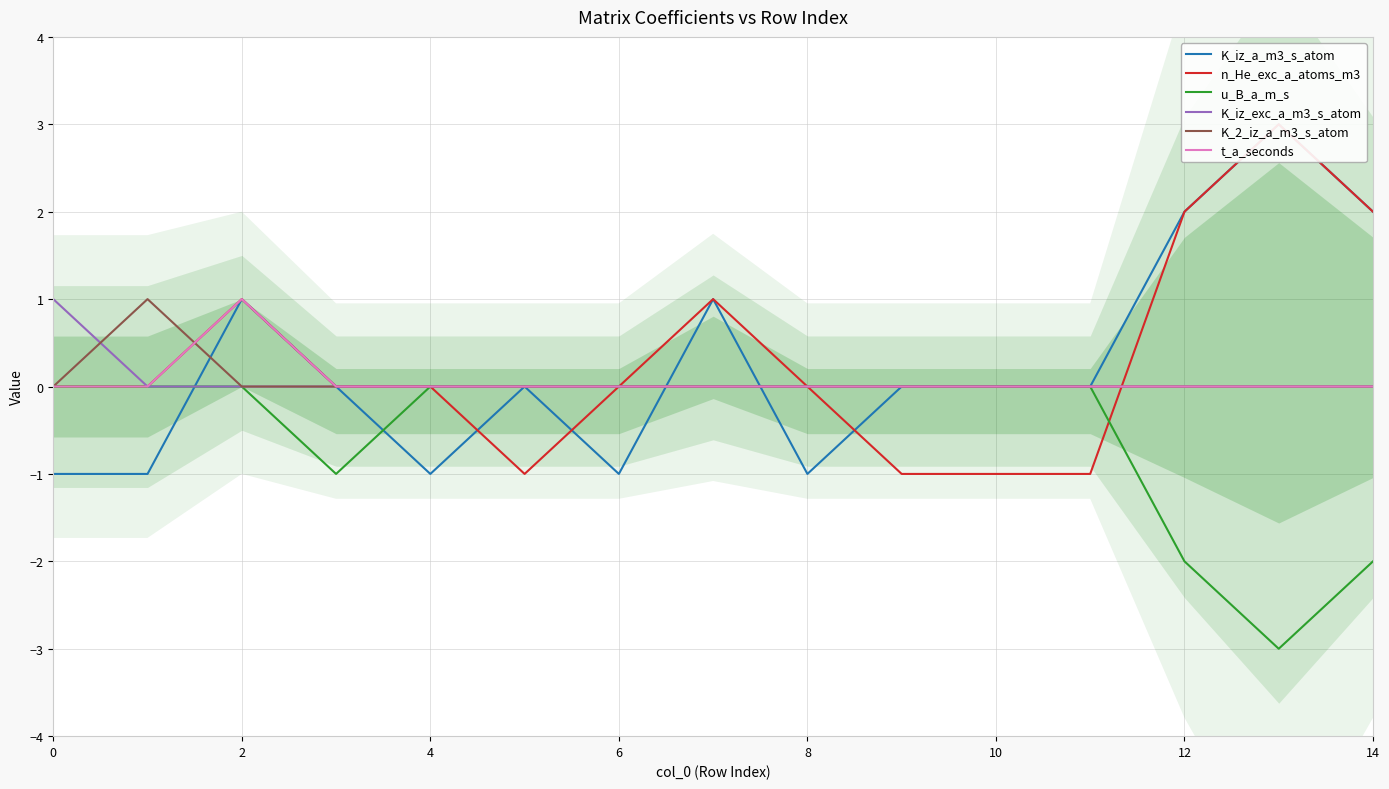

How many data points does each series have?

15